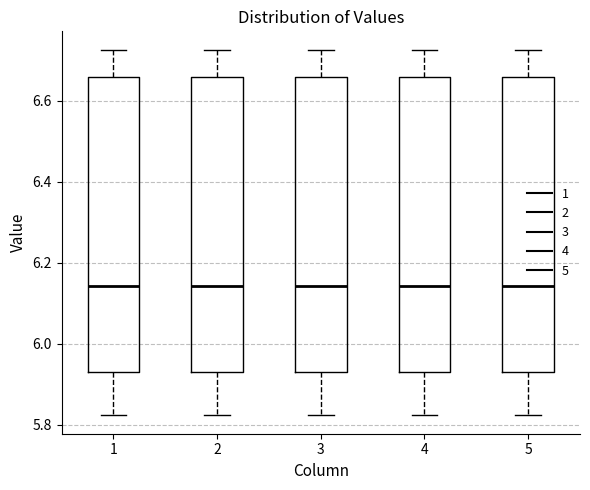

Where does the median line of the box at x = 2 sit on the y-axis? The values are not printed on the chart, so give them approximately, as read against the axis.

6.14